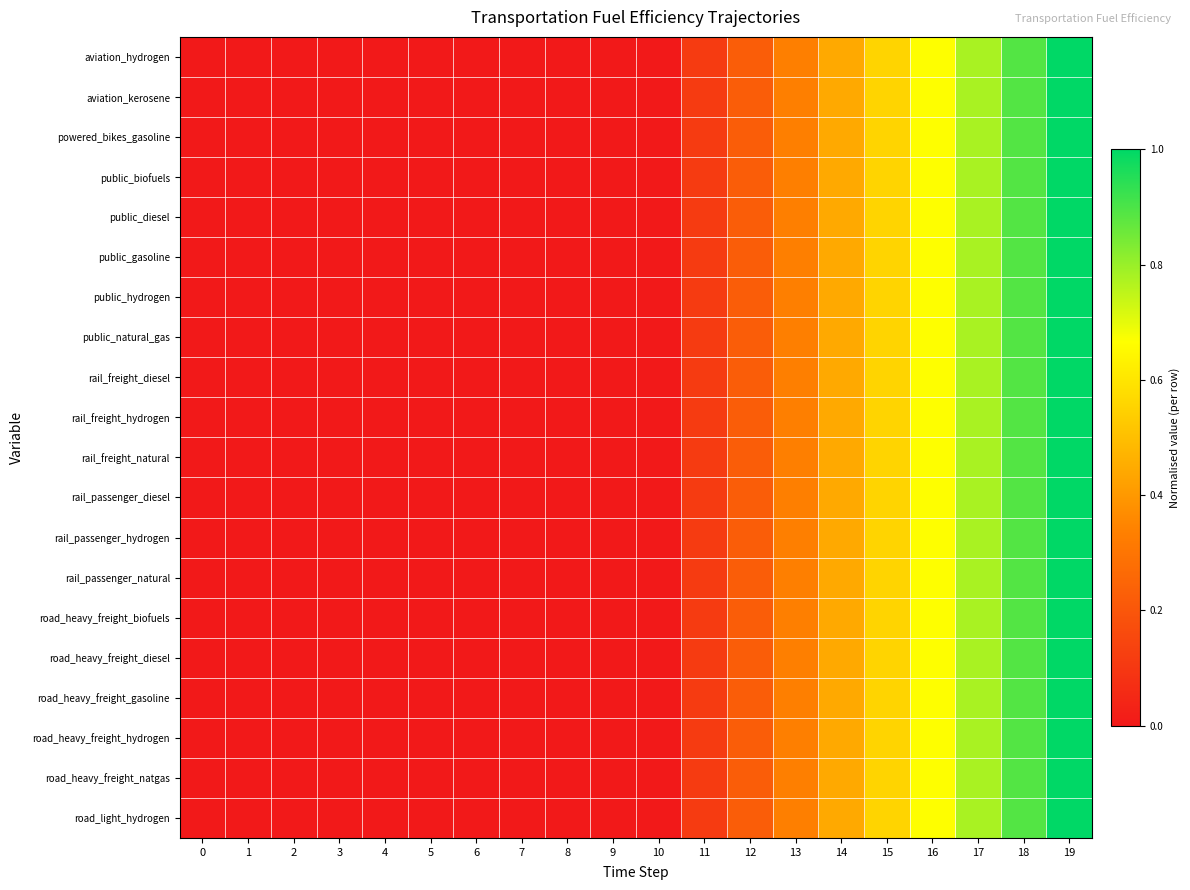

Which has a higher value, 7 or 13?

13